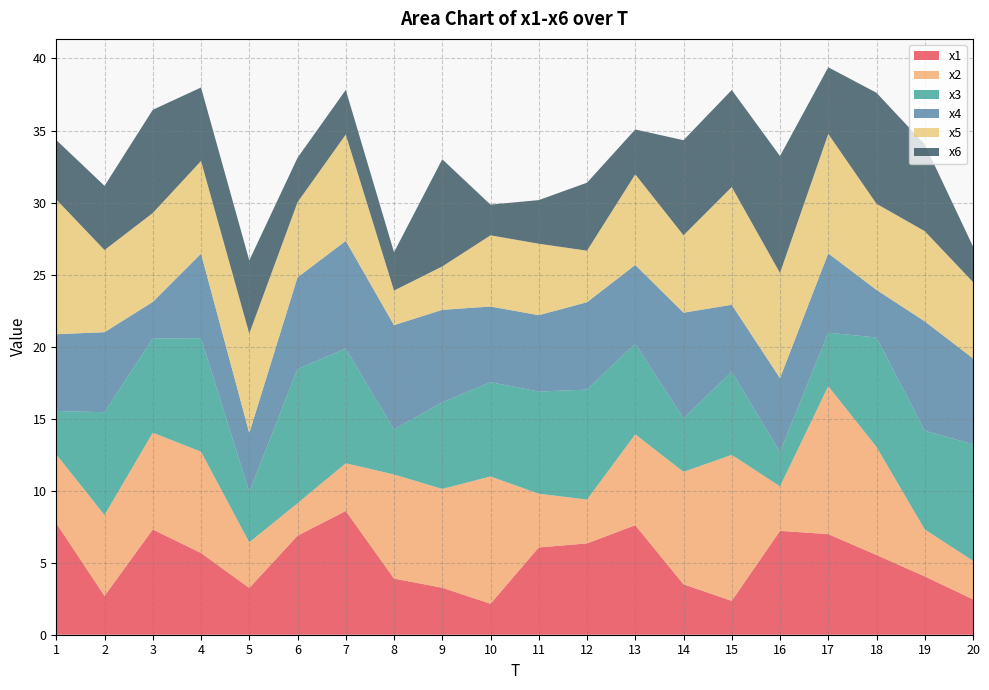

Reading left to right, what are all the values shown in this chart?

x1: 1=7.7	2=2.7	3=7.3	4=5.7	5=3.2	6=6.9	7=8.6	8=3.9	9=3.3	10=2.1	11=6.1	12=6.3	13=7.6	14=3.5	15=2.4	16=7.2	17=7.0	18=5.5	19=4.0	20=2.5
x2: 1=4.8	2=5.6	3=6.7	4=7.0	5=3.2	6=2.3	7=3.3	8=7.2	9=6.9	10=8.8	11=3.7	12=3.0	13=6.3	14=7.8	15=10.1	16=3.1	17=10.3	18=7.5	19=3.3	20=2.7
x3: 1=3.0	2=7.1	3=6.5	4=7.9	5=3.5	6=9.3	7=8.0	8=3.1	9=6.0	10=6.5	11=7.1	12=7.6	13=6.3	14=3.7	15=5.8	16=2.4	17=3.7	18=7.6	19=6.9	20=8.1
x4: 1=5.3	2=5.6	3=2.5	4=5.9	5=4.1	6=6.4	7=7.5	8=7.2	9=6.4	10=5.3	11=5.3	12=6.1	13=5.5	14=7.3	15=4.6	16=5.1	17=5.5	18=3.3	19=7.6	20=6.0
x5: 1=9.4	2=5.7	3=6.2	4=6.4	5=6.9	6=5.2	7=7.4	8=2.4	9=3.0	10=4.9	11=5.0	12=3.6	13=6.3	14=5.4	15=8.2	16=7.3	17=8.3	18=6.0	19=6.3	20=5.3
x6: 1=4.1	2=4.5	3=7.2	4=5.1	5=5.1	6=3.1	7=3.1	8=2.7	9=7.4	10=2.1	11=3.0	12=4.7	13=3.1	14=6.6	15=6.7	16=8.1	17=4.6	18=7.7	19=6.0	20=2.5